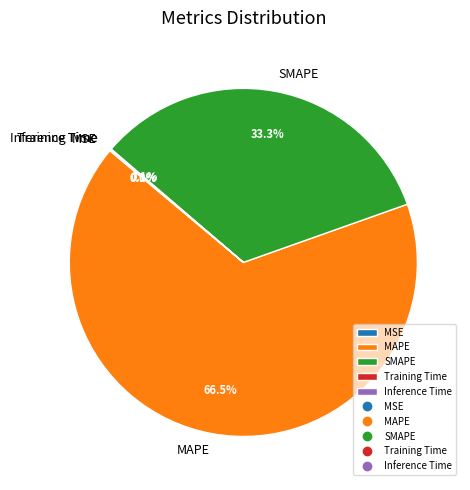

Between MAPE and SMAPE, which is larger?

MAPE